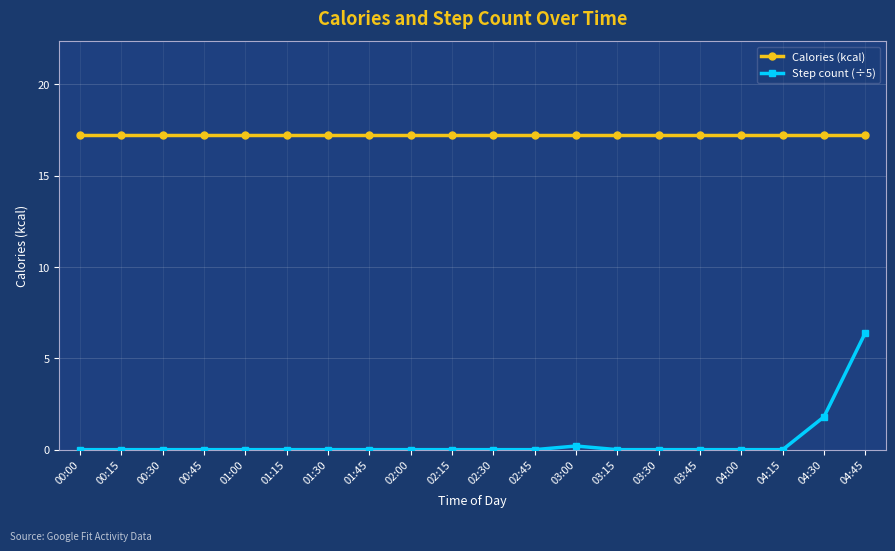

Rank the series by their maximum value, from lowest to highest.

Step count (÷5), Calories (kcal)